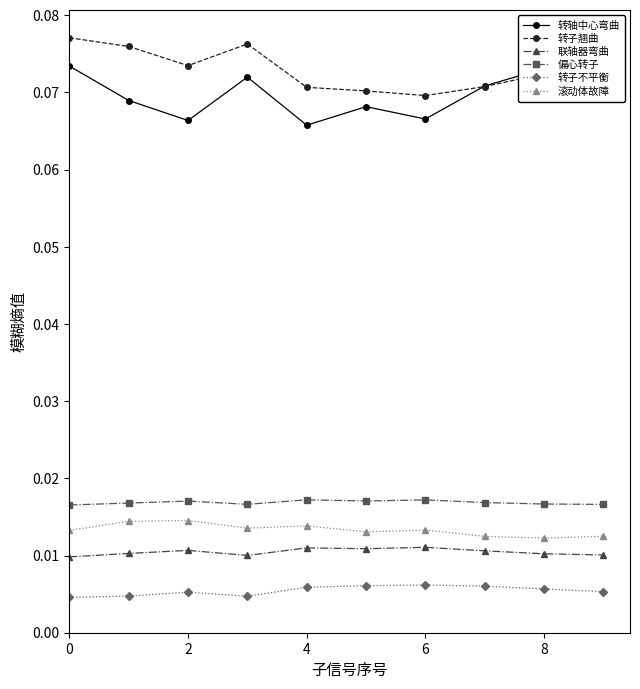

True or false: 偏心转子 has more than 1 points higher than both neighbors.

True